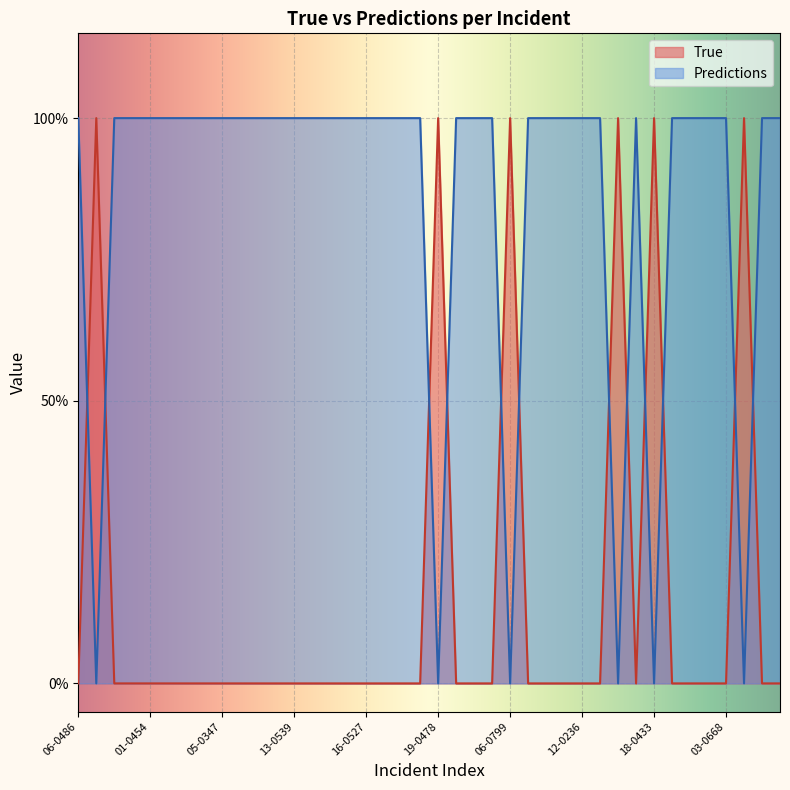

Count the number of categories in the chart.

40